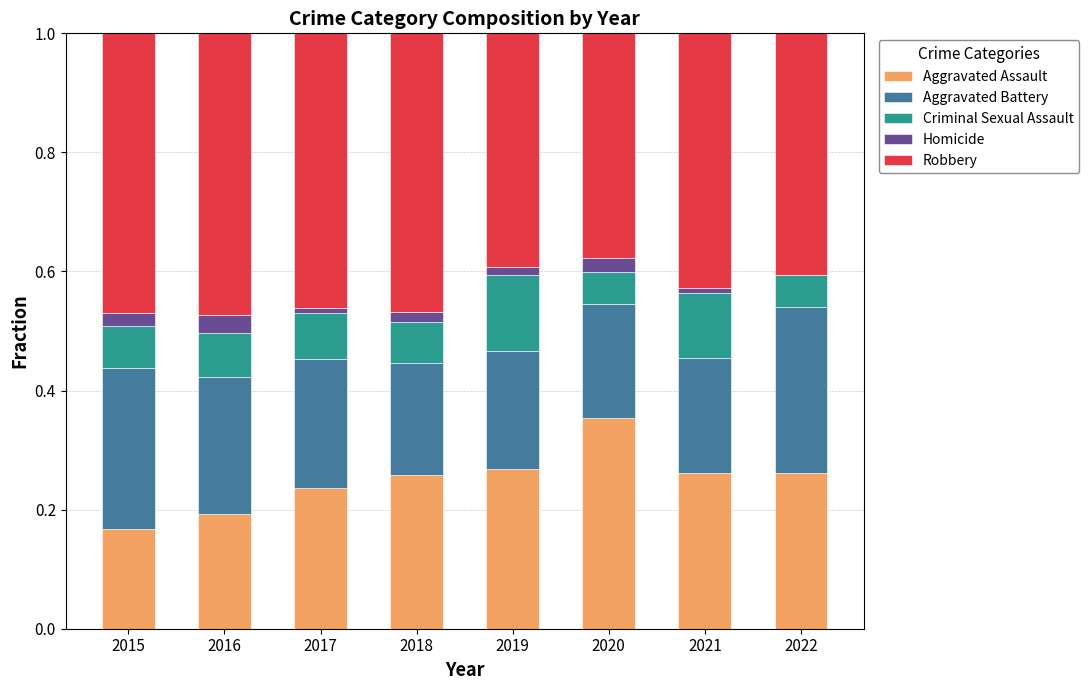

The value of Aggravated Assault at 2022 is 0.1. True or false?

False